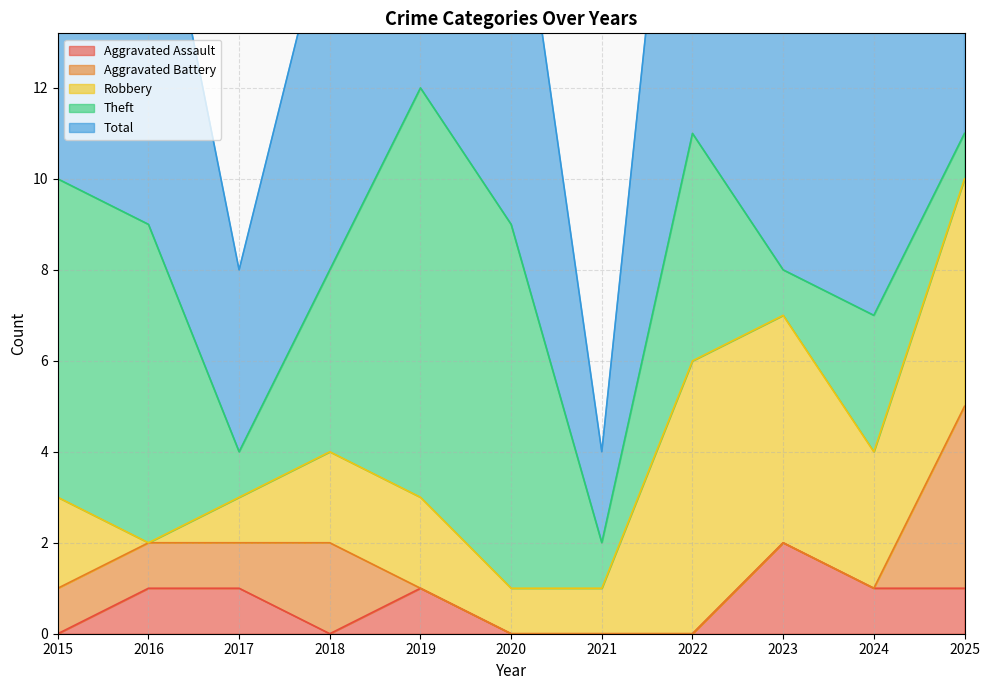

How many lines are shown in the chart?

5